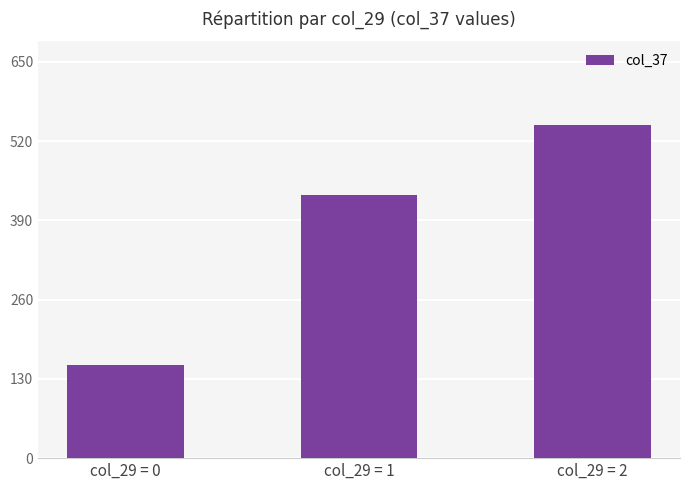

How many data points are less than 432?

1